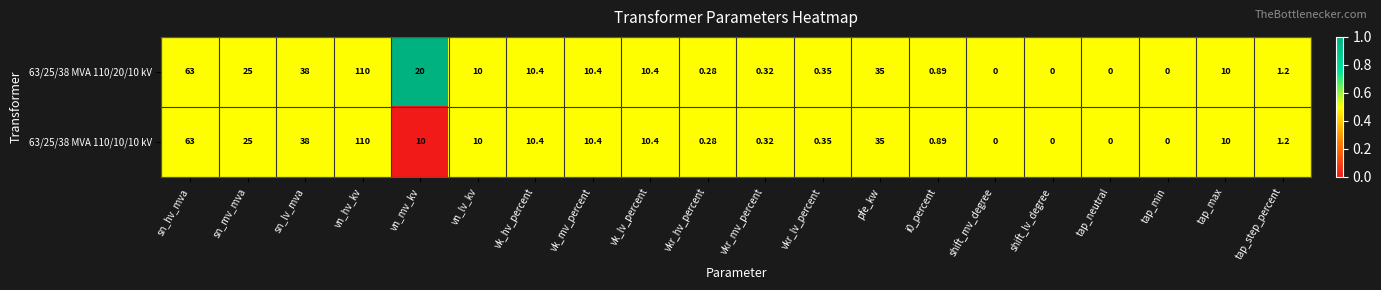

Which category has the highest value across all series?

vn_hv_kv